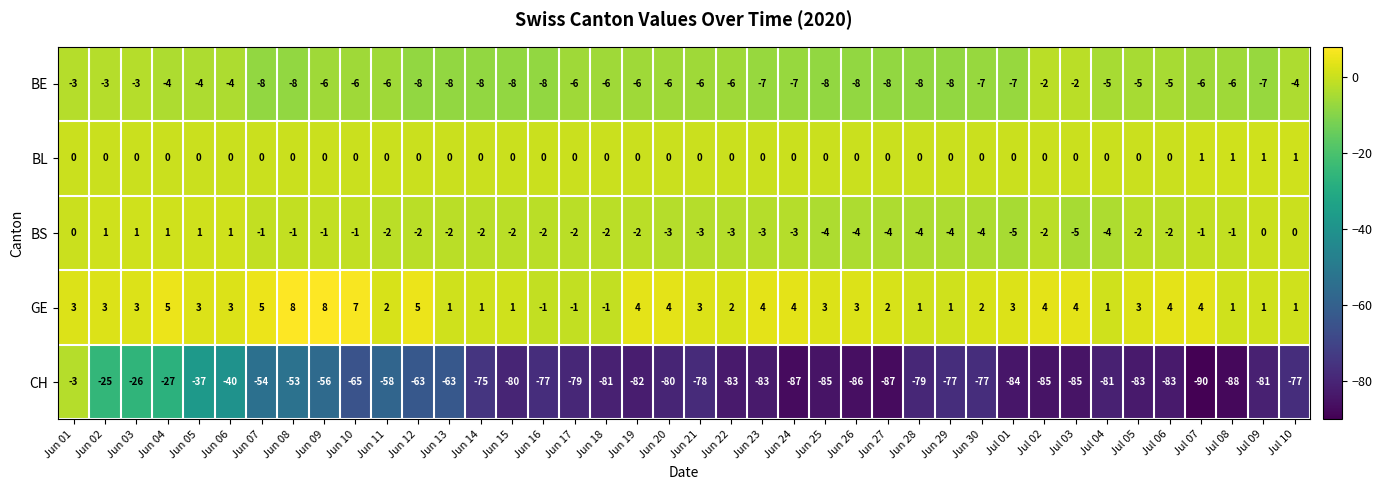

Which series changed the most between Jun 19 and Jul 08?

CH